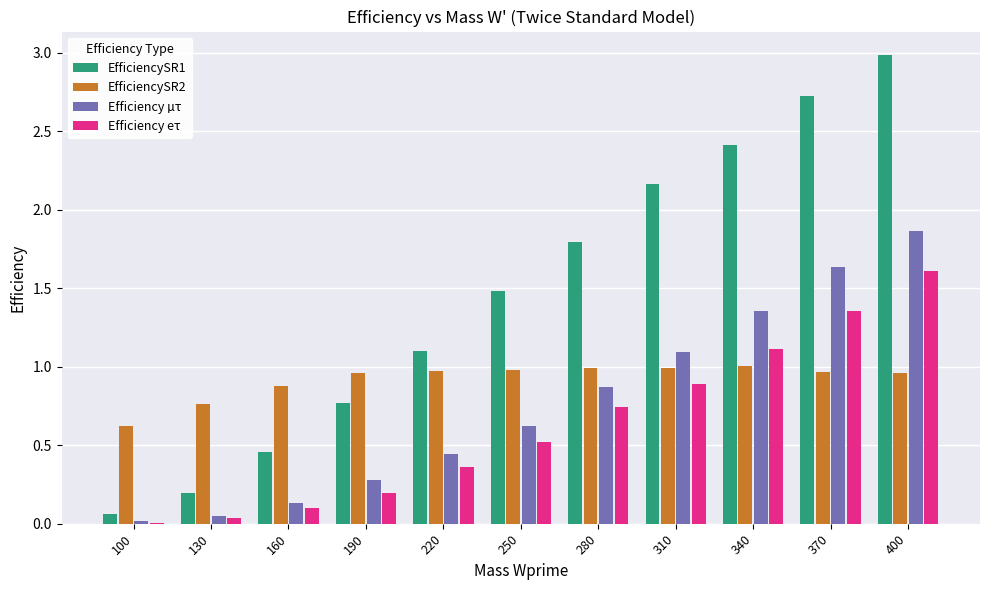

The value of EfficiencySR2 at 400 is 1.0. True or false?

True